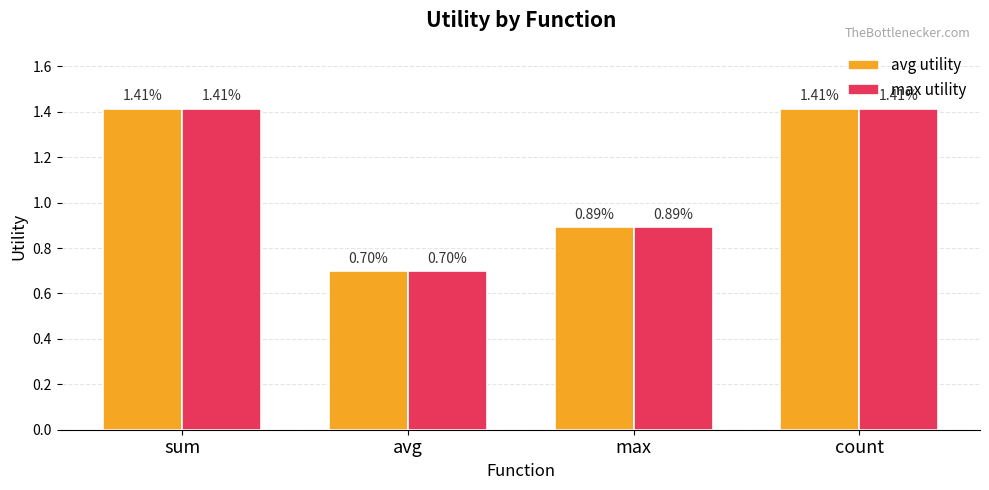

At which label is avg utility closest to 1?

max